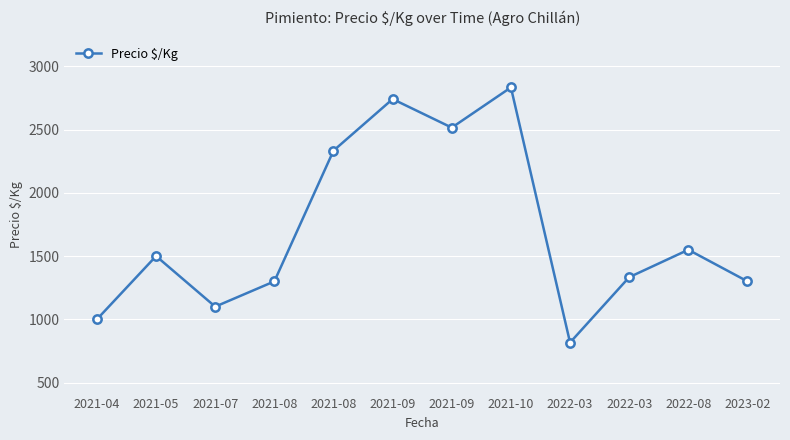

The chart shows a value of 2275 at 2022-03. True or false?

False